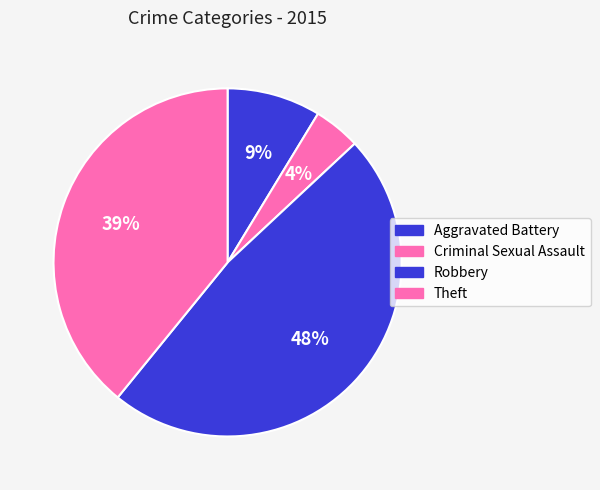

To the nearest percent, what percentage of the pie is Aggravated Battery?

9%